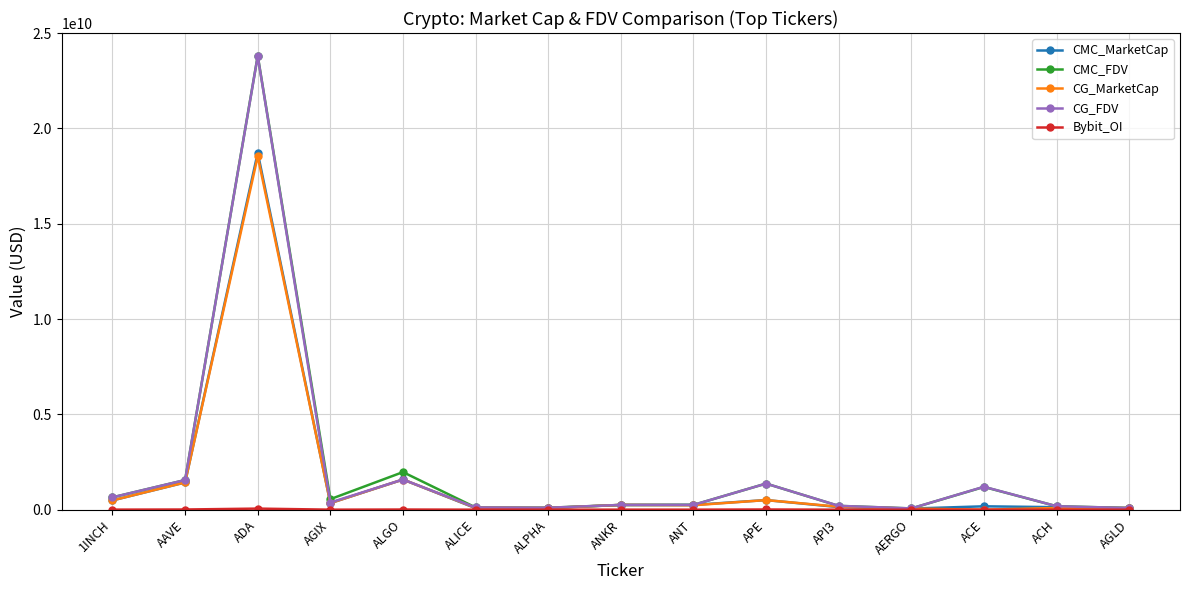

Where is CG_FDV nearest to the value 11929348859?

ALGO